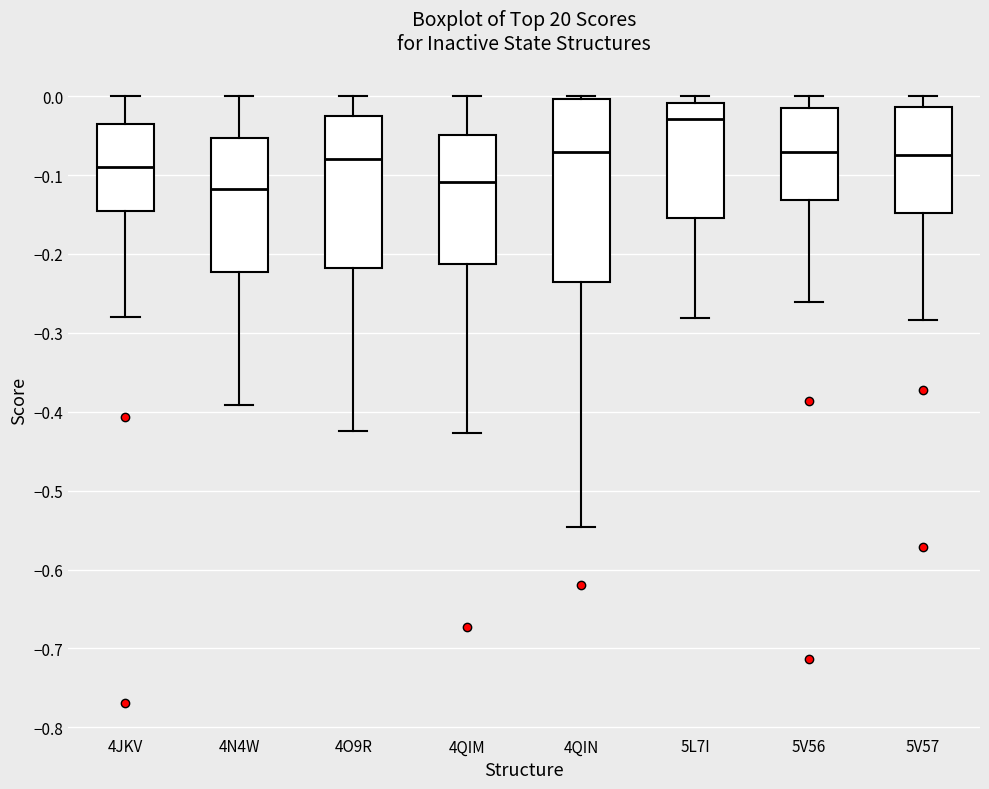

Reading left to right, transcribe this box plot: for each box, give where its median line is, the range the box spans, and where its two whiskers end, as read against the y-axis. The values are not printed on the chart, so give them approximately, as read against the axis.

4JKV: median -0.09, box -0.15 to -0.04, whiskers -0.28 to 0.00
4N4W: median -0.12, box -0.22 to -0.05, whiskers -0.39 to 0.00
4O9R: median -0.08, box -0.22 to -0.02, whiskers -0.42 to 0.00
4QIM: median -0.11, box -0.21 to -0.05, whiskers -0.43 to 0.00
4QIN: median -0.07, box -0.24 to 0.00, whiskers -0.55 to 0.00 (just above the box's upper edge)
5L7I: median -0.03, box -0.15 to -0.01, whiskers -0.28 to 0.00
5V56: median -0.07, box -0.13 to -0.01, whiskers -0.26 to 0.00
5V57: median -0.07, box -0.15 to -0.01, whiskers -0.28 to 0.00